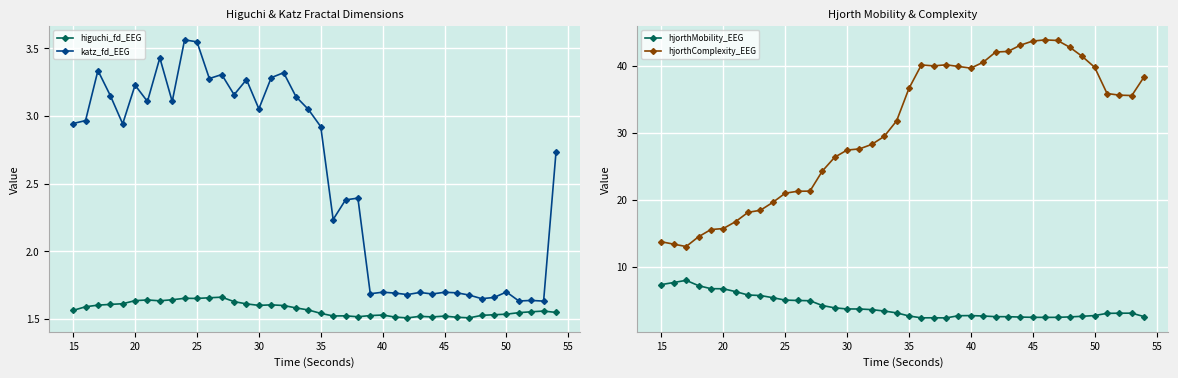

What is the difference between the highest and lowest values at 30?

14.0